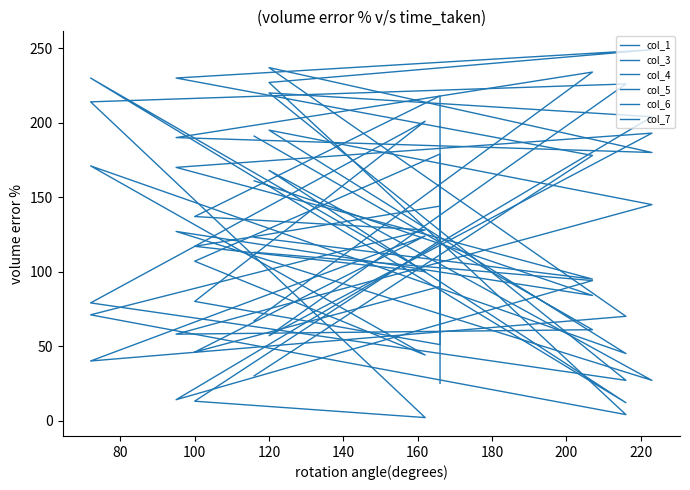

What is the difference between the maximum and minimum values in the col_6 series?

197